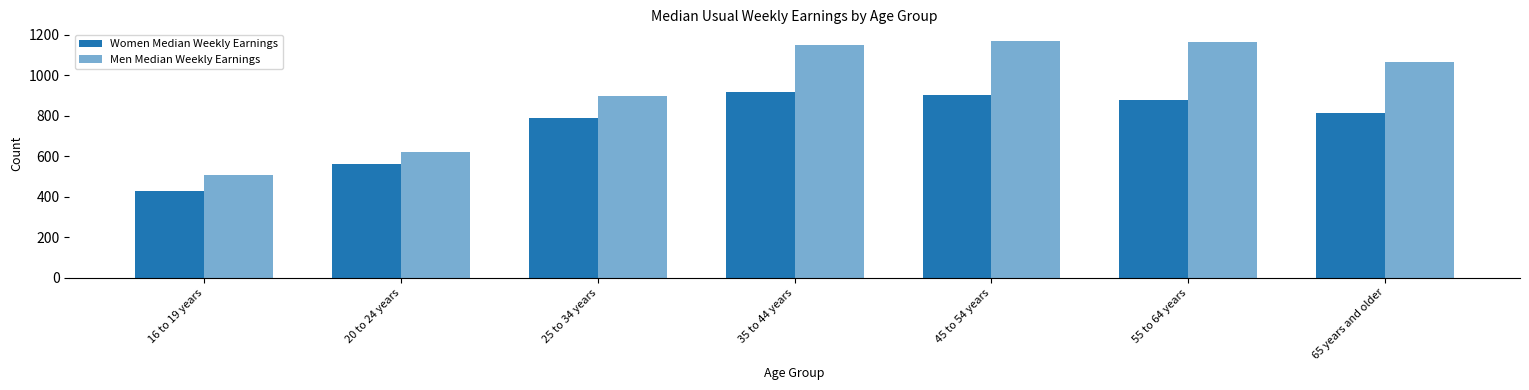

How many bars are there in total?

14